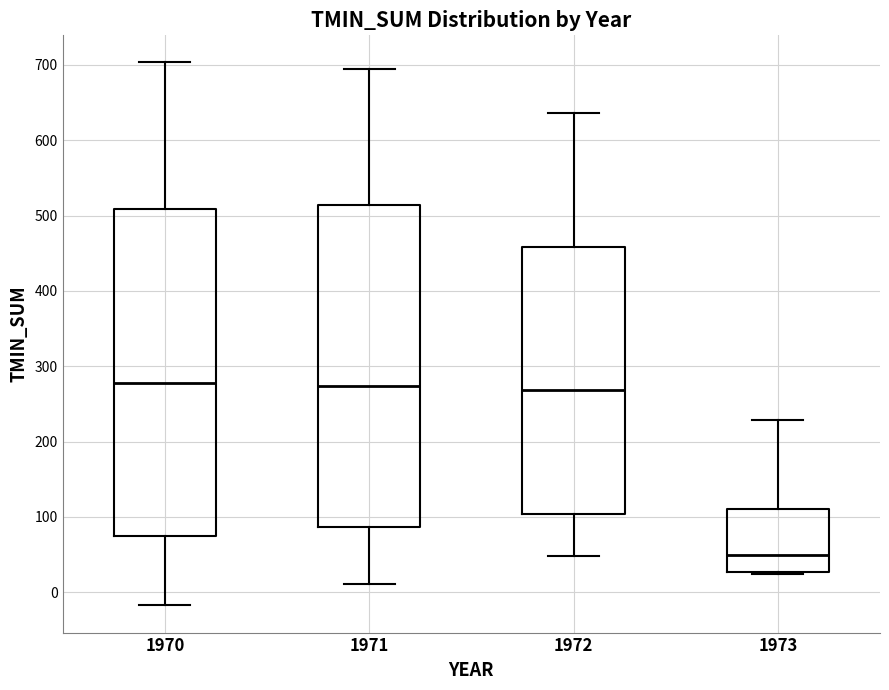

Where does the upper whisker of the box at x = 1970 end on the y-axis? The values are not printed on the chart, so give them approximately, as read against the axis.

700